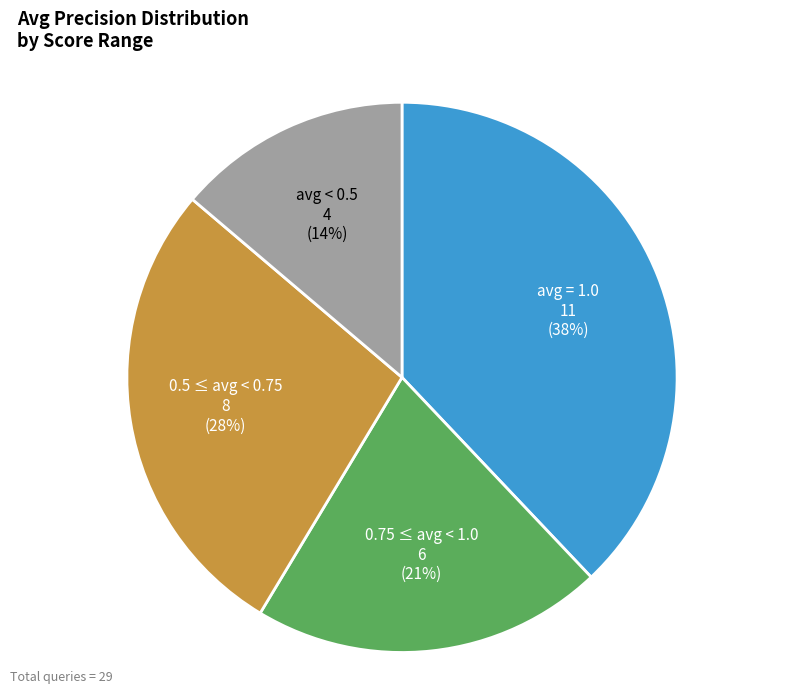

Approximately how many times larger is the value at avg = 1.0 compared to 0.5 ≤ avg < 0.75?

1.4